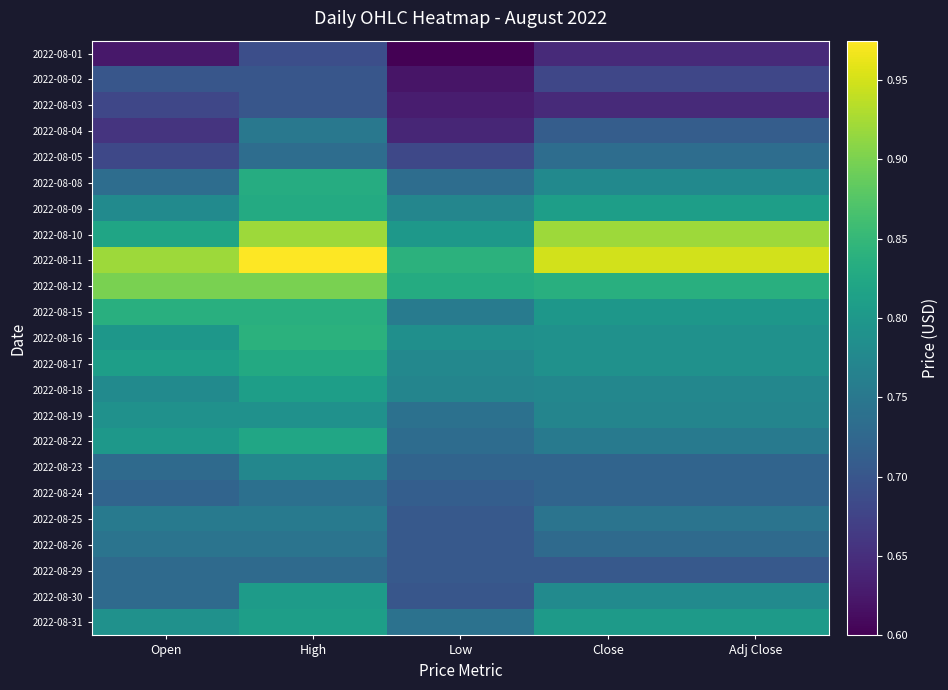

What is the spread (max minus min) of values at Adj Close?

0.3